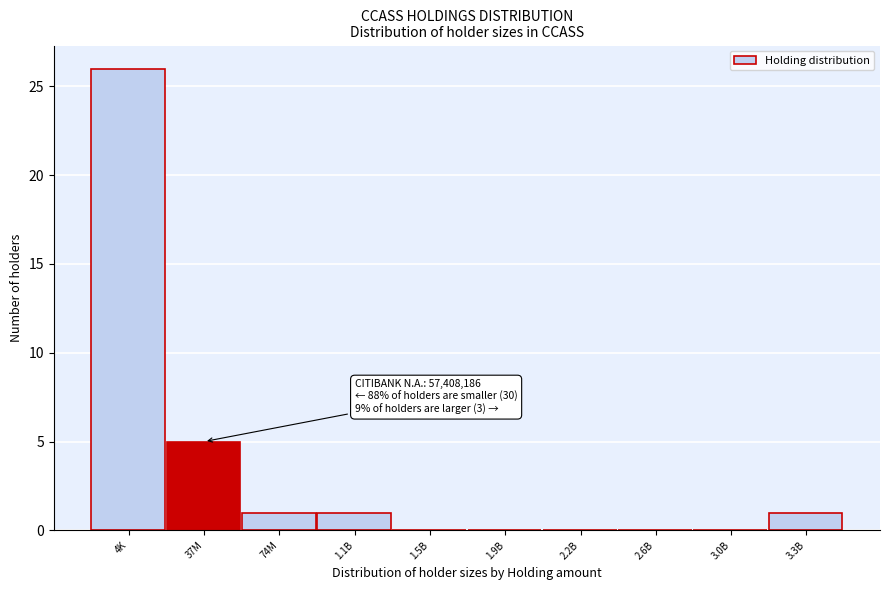

Reading left to right, what are all the values shown in this chart?

4K=26	37M=5	74M=1	1.1B=1	1.5B=0	1.9B=0	2.2B=0	2.6B=0	3.0B=0	3.3B=1